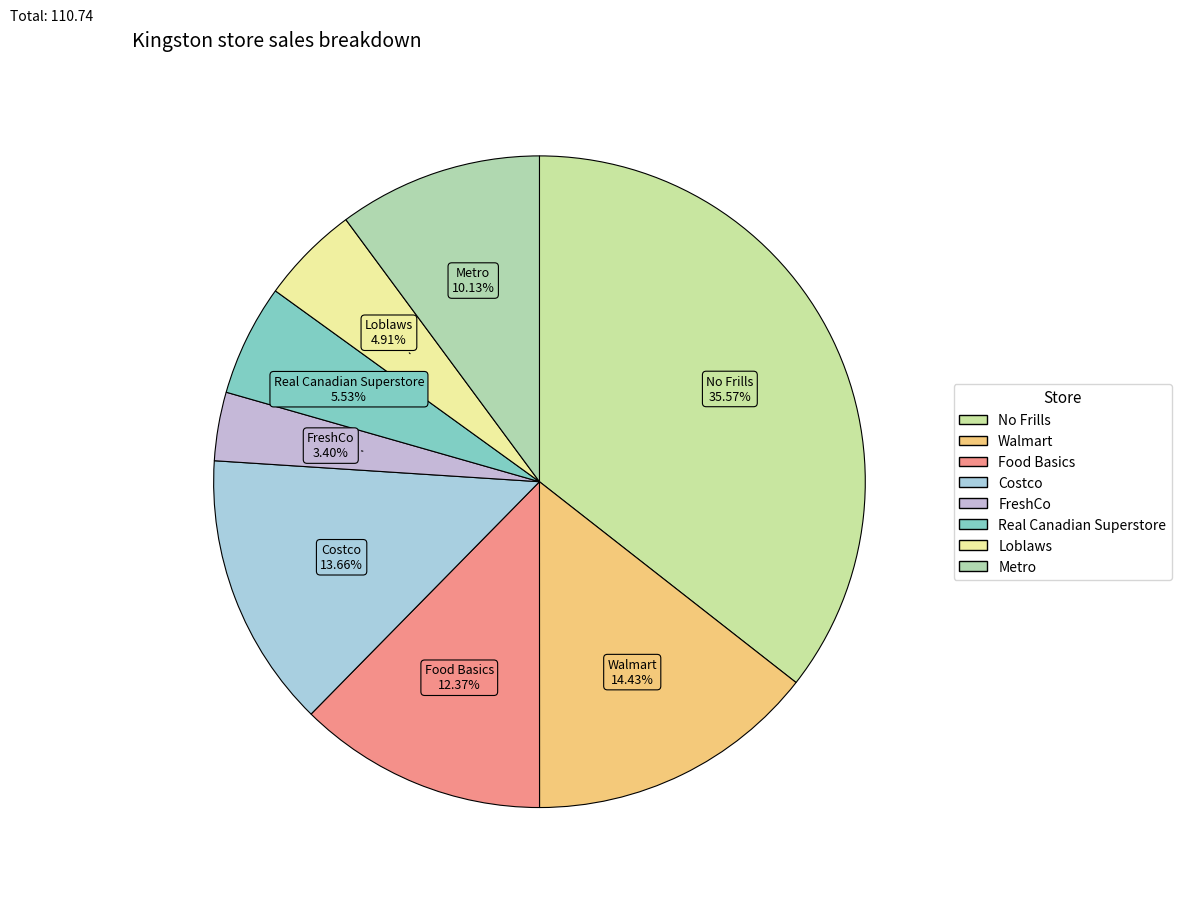

To the nearest percent, what percentage of the pie is Costco?

14%